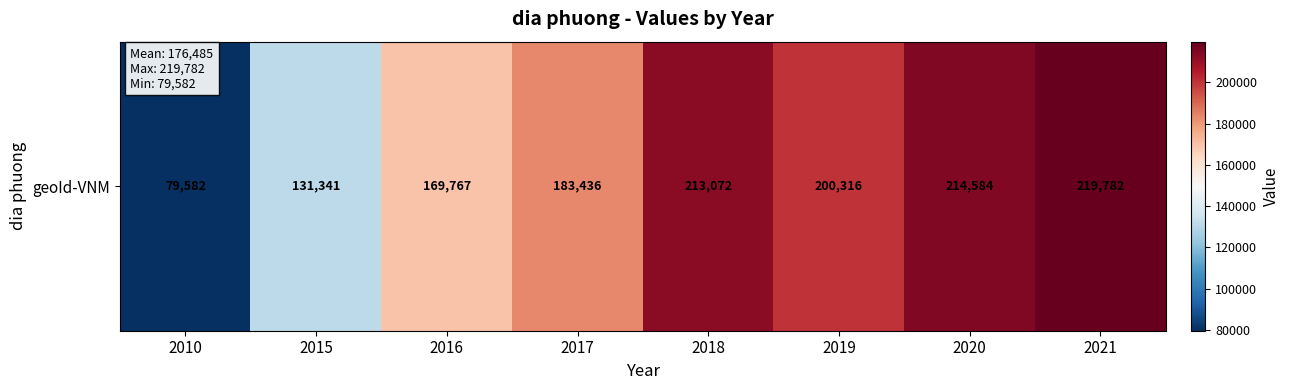

Reading left to right, what are all the values shown in this chart?

79582	131341	169767	183436	213072	200316	214584	219782